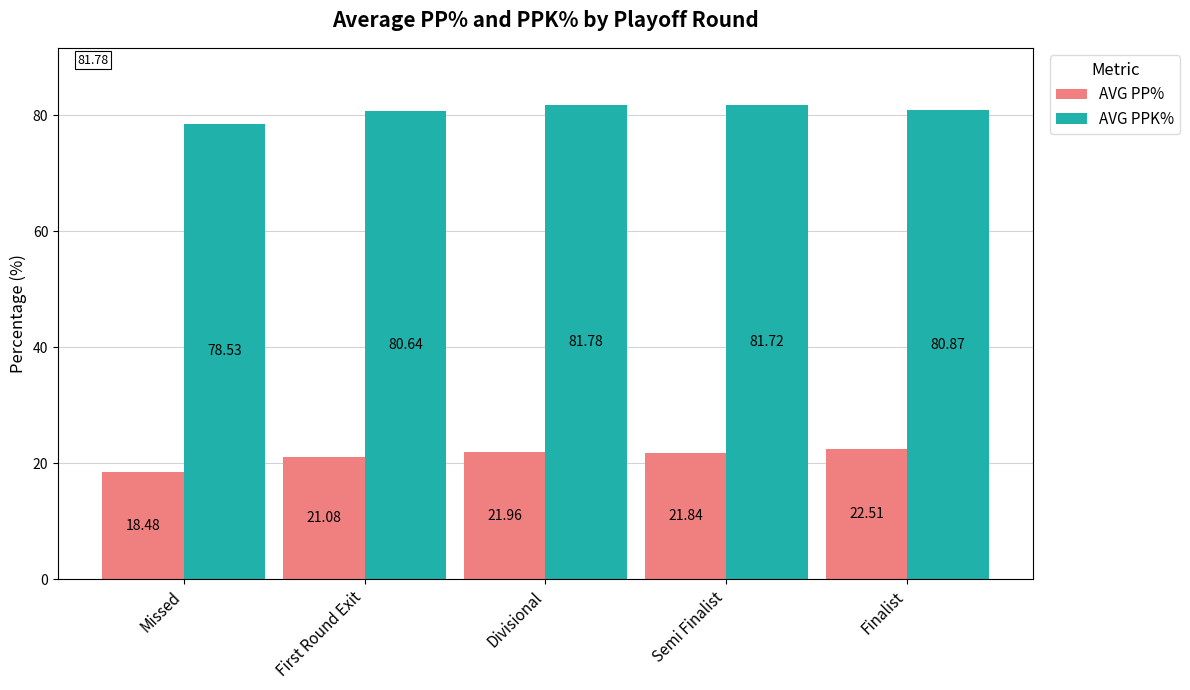

What is the sum of the AVG PP% values at Semi Finalist and Missed?

40.3